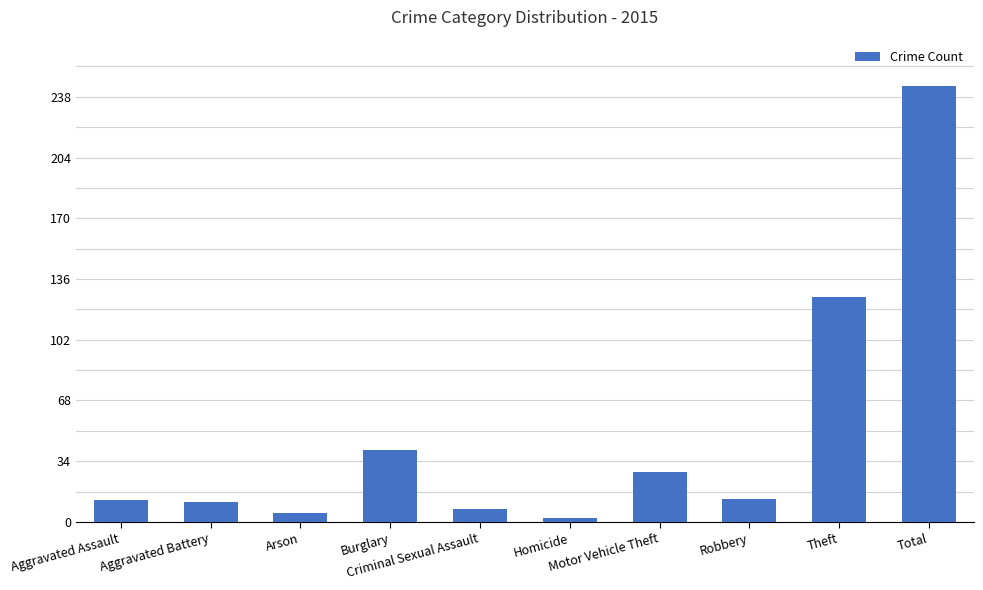

What is the maximum value shown in the chart?

244